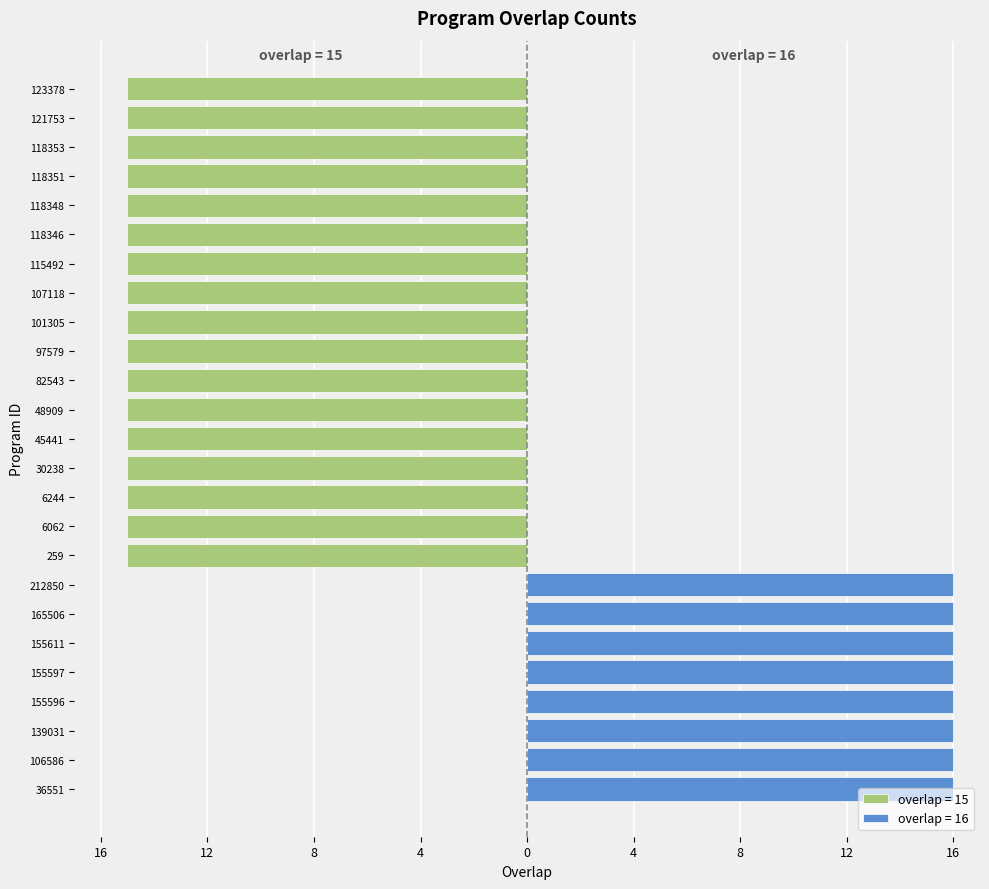

What is the label of the 9th bar from the left?

259